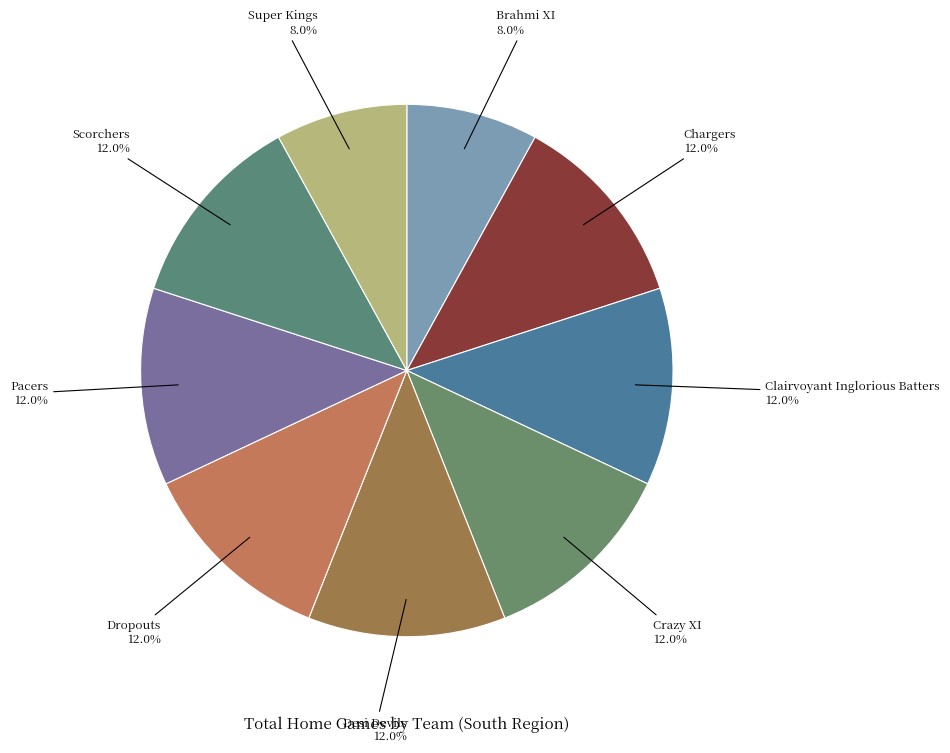

To the nearest percent, what is the difference between the largest and smallest slice percentages?

4%